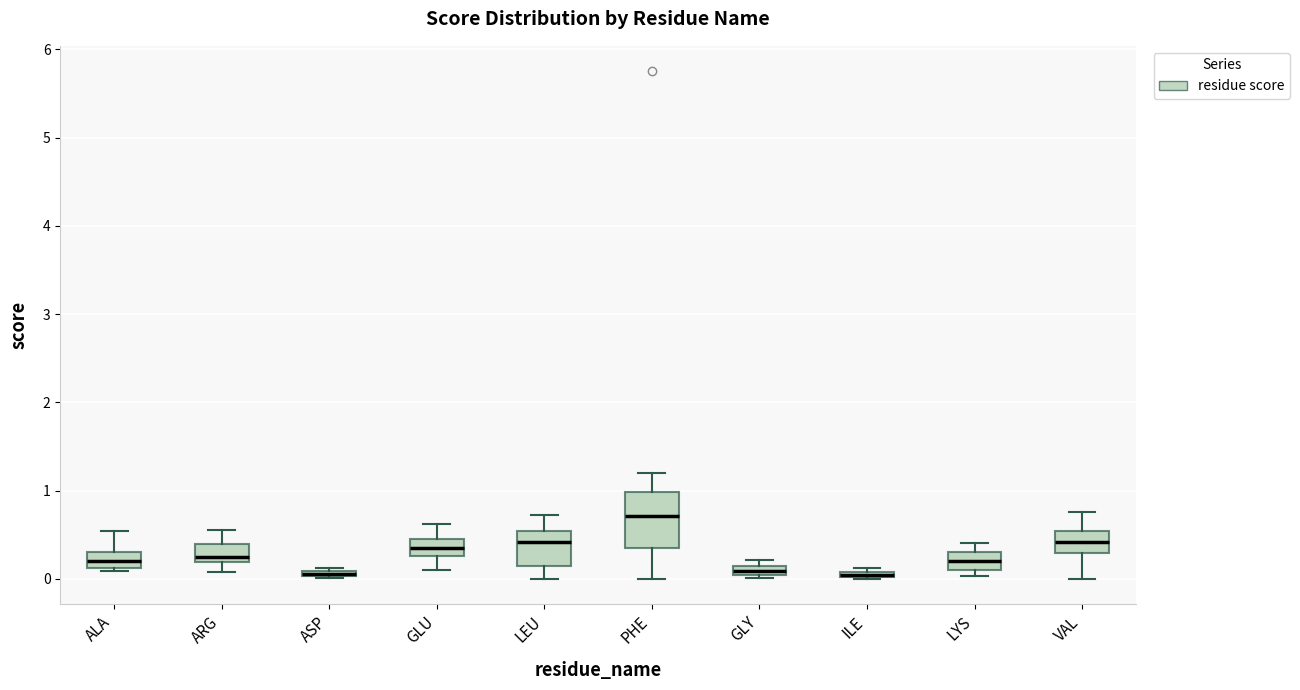

Where does the median line of the box for VAL sit on the y-axis? The values are not printed on the chart, so give them approximately, as read against the axis.

0.4